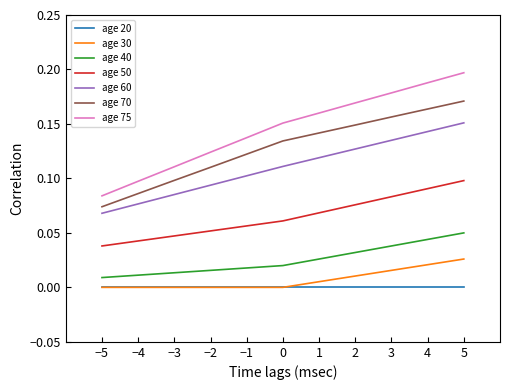

Which series has the widest spread of values?

age 75